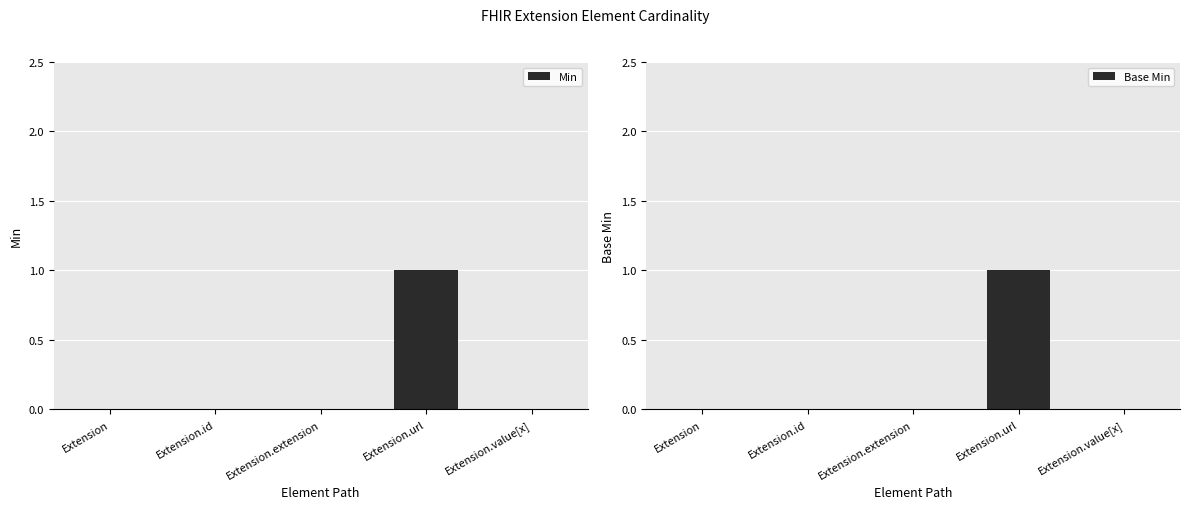

Which series has the largest range (max minus min)?

Min